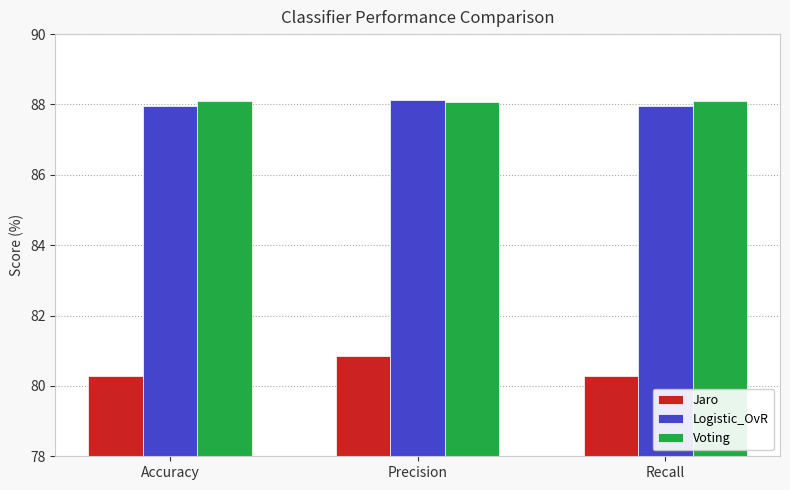

True or false: Voting has a value of 88.1 at Precision.

True